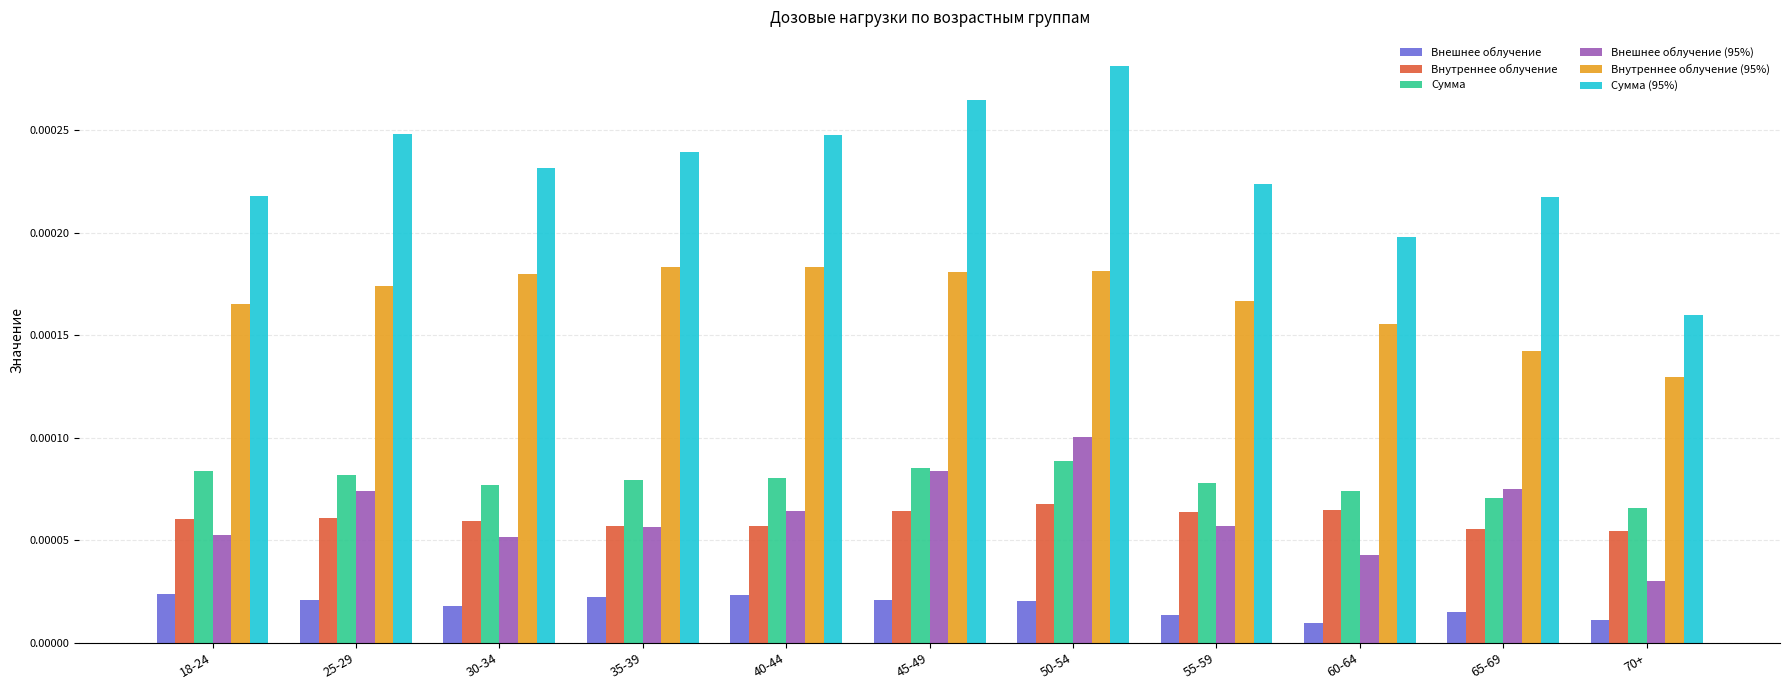

Between 30-34 and 60-64, which series saw the biggest shift?

Сумма (95%)